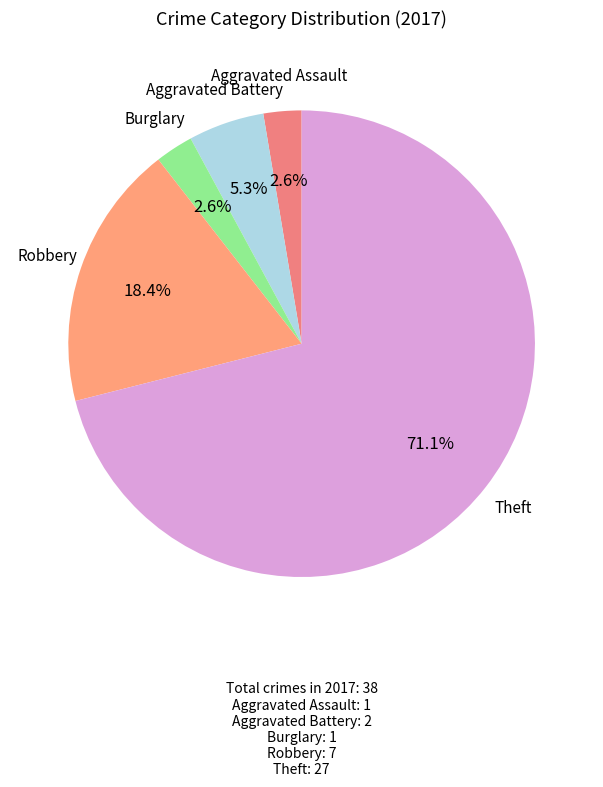

True or false: Theft accounts for 84% of the total.

False